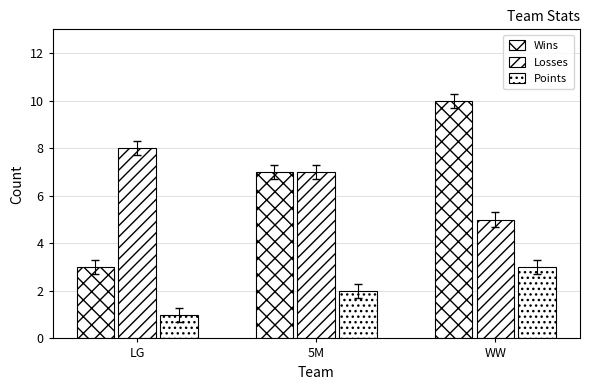

What value does the Wins series have at 5M?

7